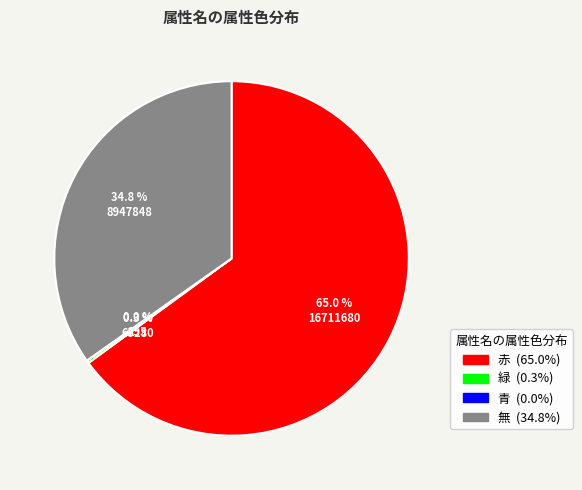

Which slice represents more than half of the pie?

赤